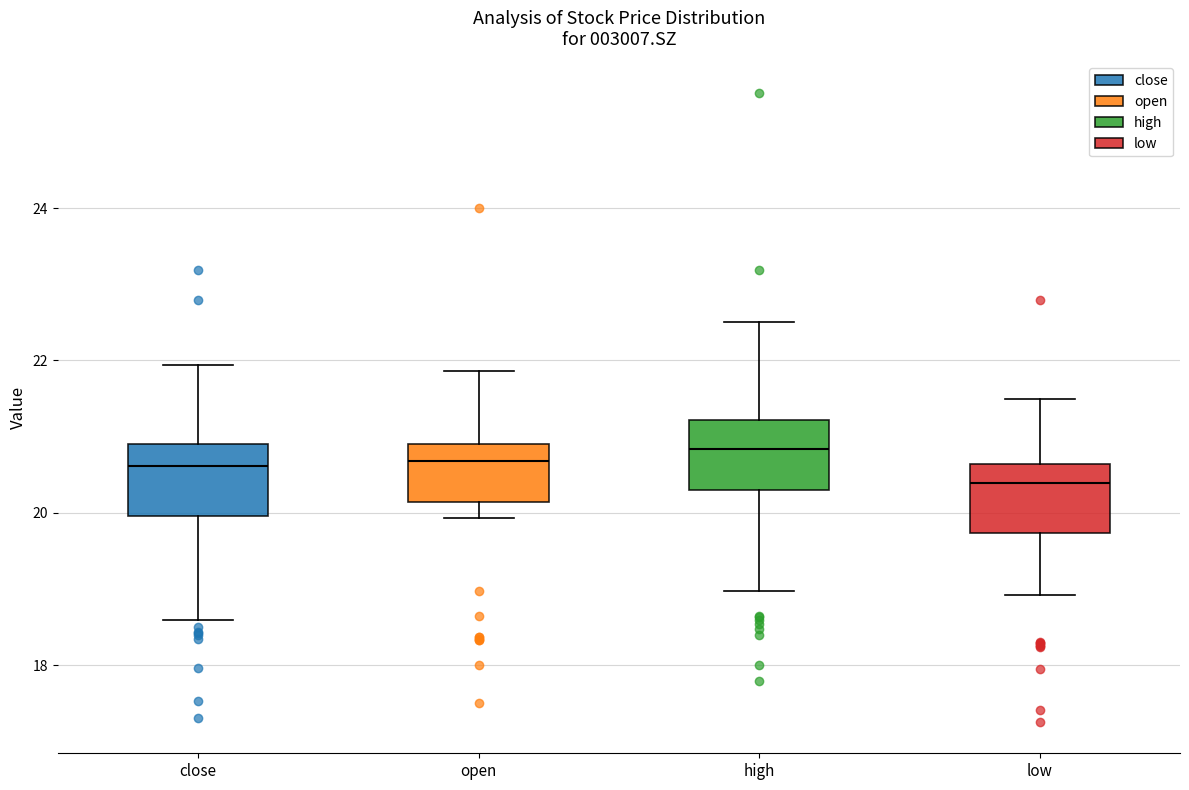

Which box's median line is the lowest?

low